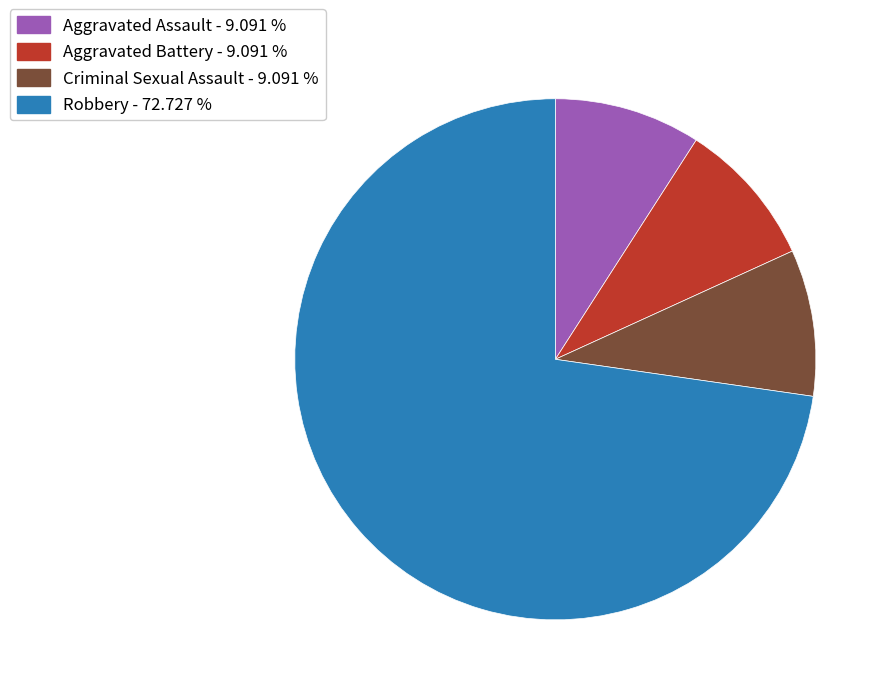

Does Aggravated Assault - 9.091 % represent more than half of the total?

No